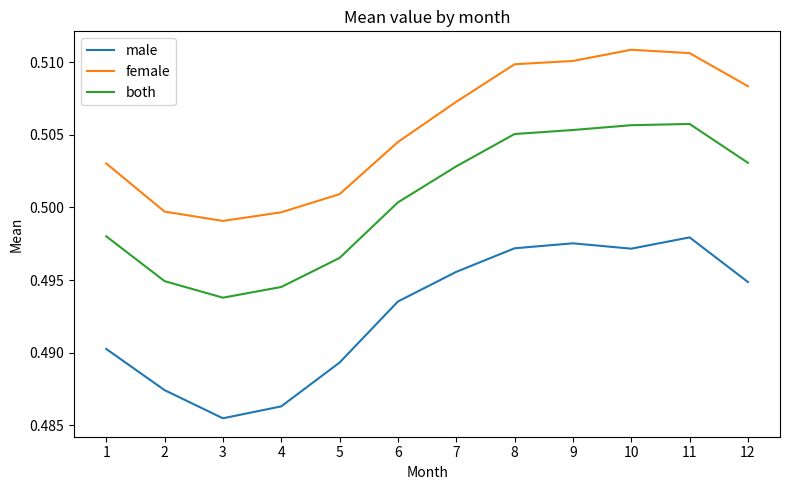

At which label does female reach its minimum?

3